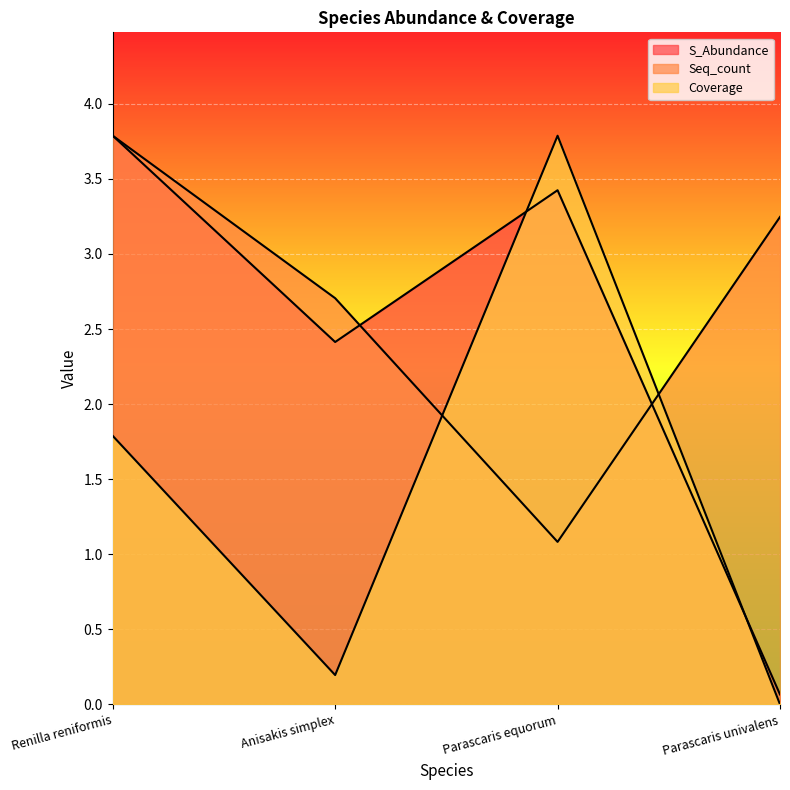

True or false: S_Abundance and Coverage intersect in this chart.

True